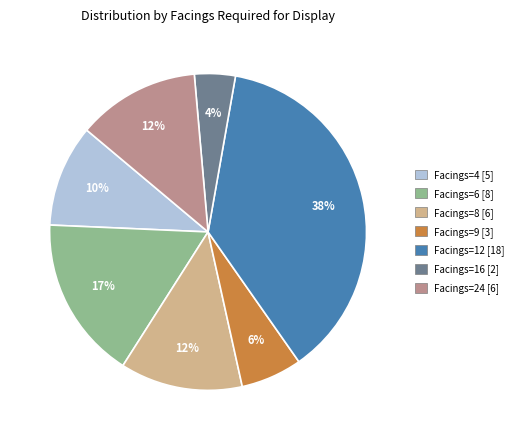

Count the number of slices in the pie.

7